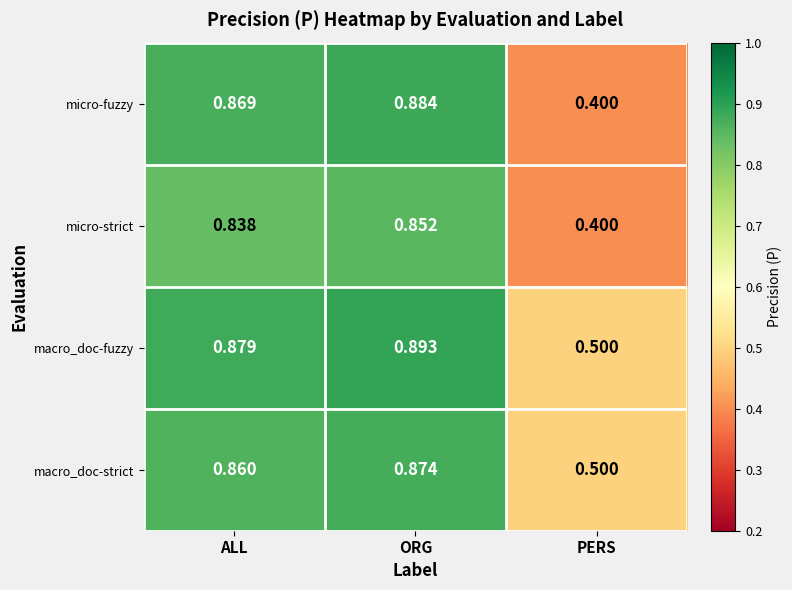

At ALL, list the series in order from largest to smallest.

macro_doc-fuzzy, micro-fuzzy, macro_doc-strict, micro-strict